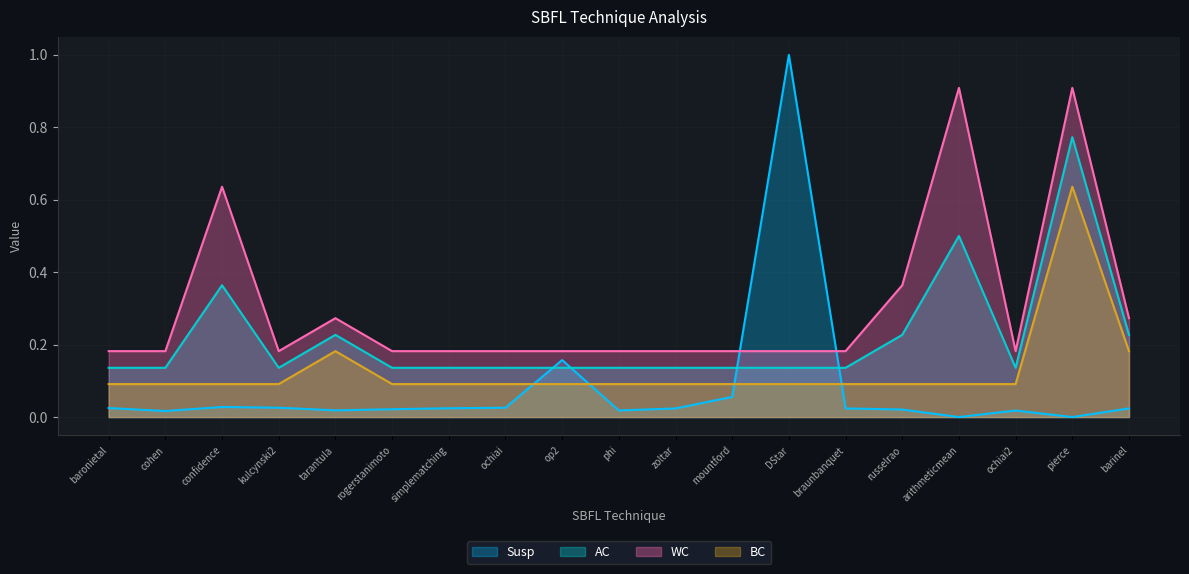

At which label is WC closest to 0?

baronietal